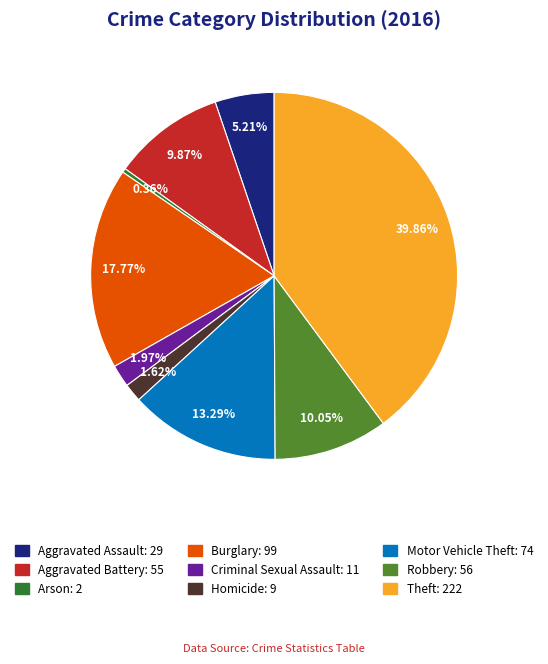

Is there a majority slice in this chart?

No